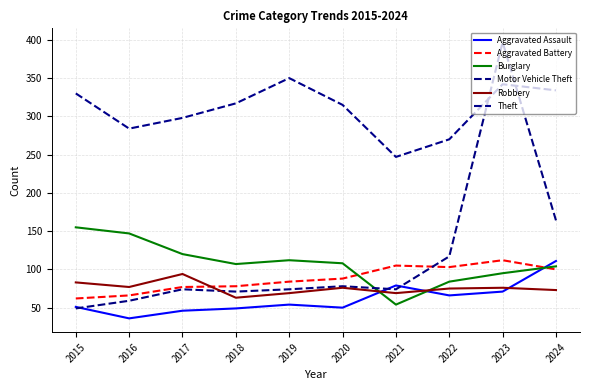

At which label does Robbery first exceed 76?

2015